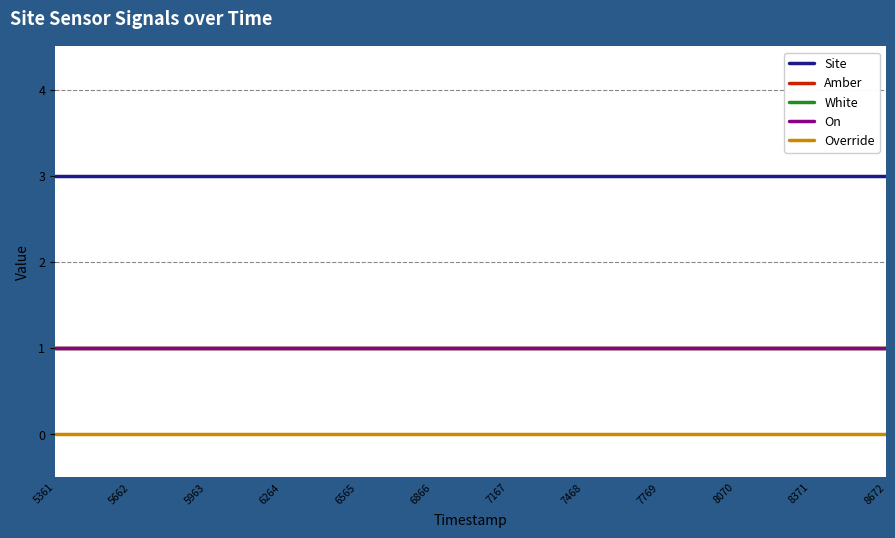

Which label corresponds to the smallest value in the chart?

5361